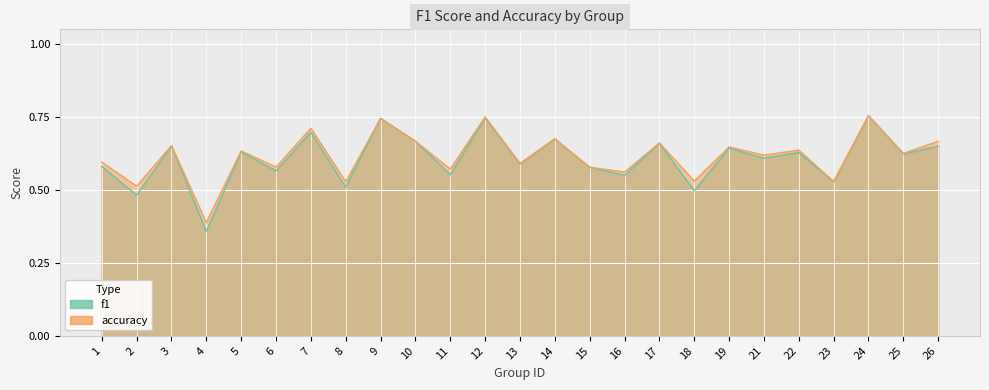

At which label is accuracy closest to 0?

4